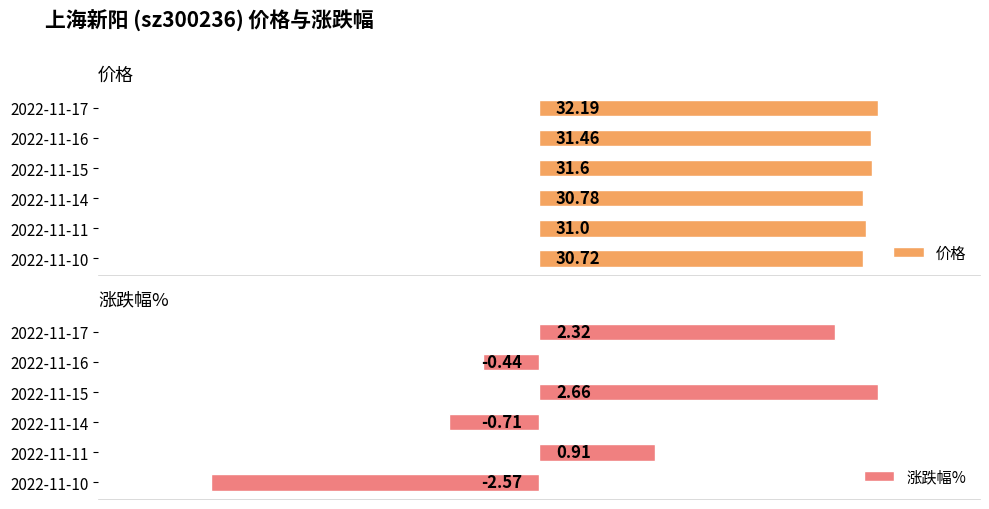

What is the value of the 价格 bar at the 2nd from the left?

31.5